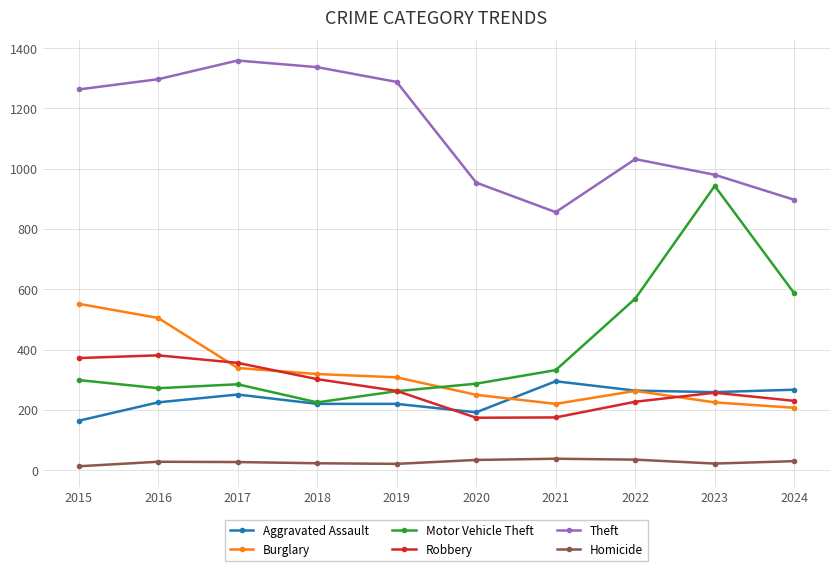

True or false: Burglary has more than 2 points higher than both neighbors.

False